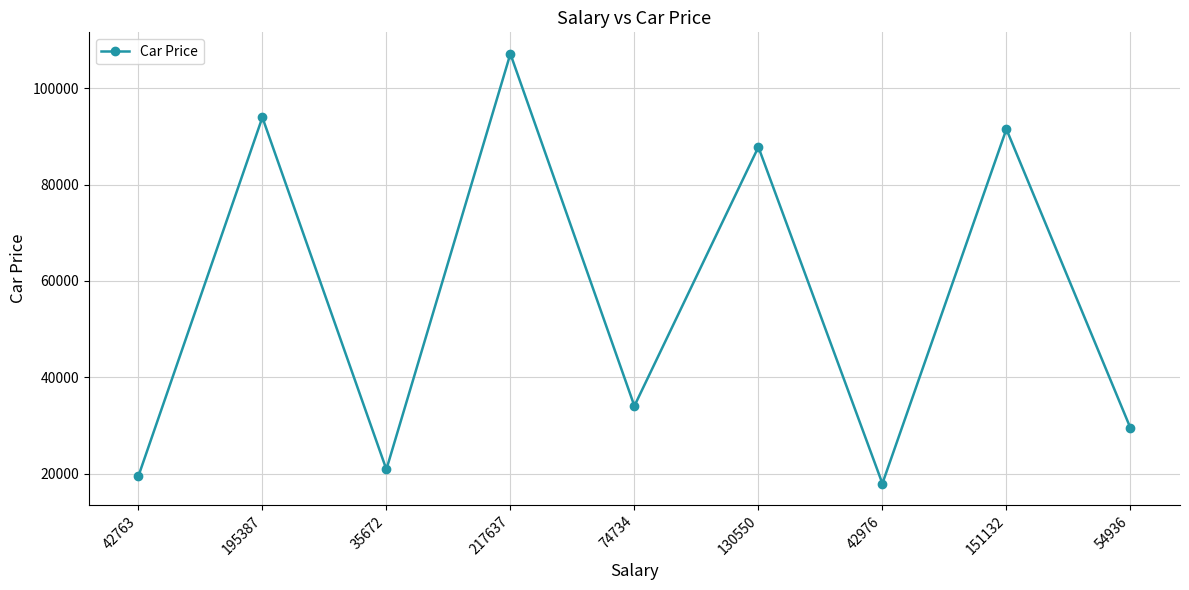

What is the ratio of the value at 217637 to the value at 54936?

3.6